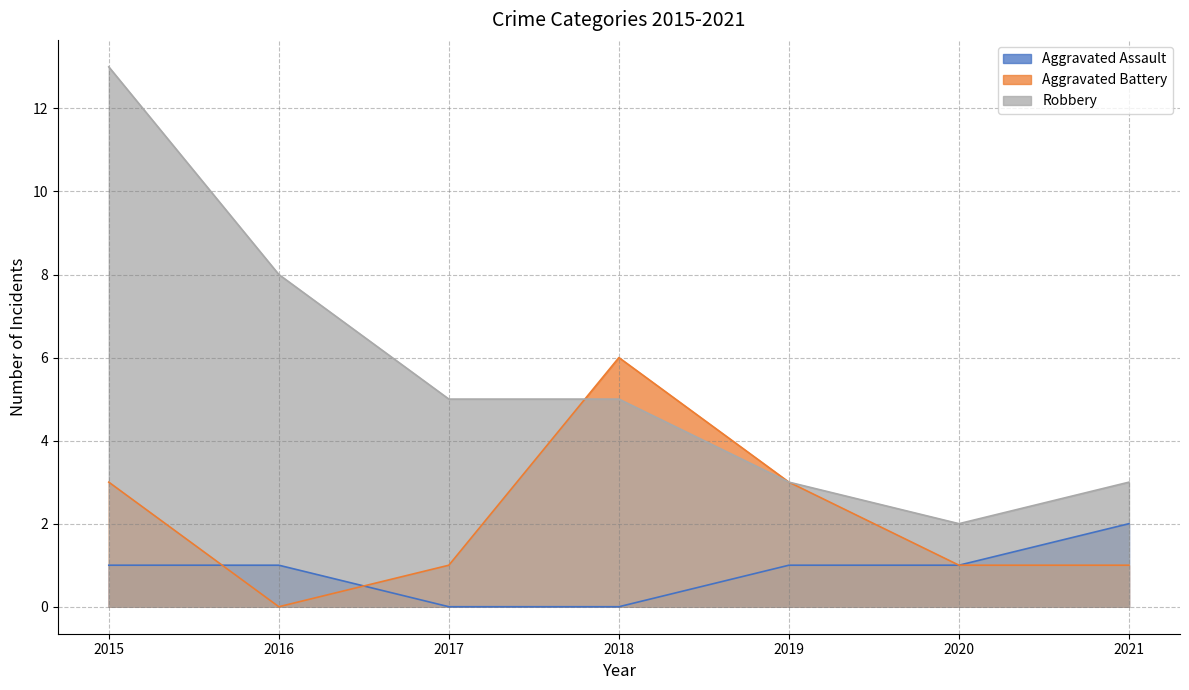

List the series in order of their overall mean, highest first.

Robbery, Aggravated Battery, Aggravated Assault